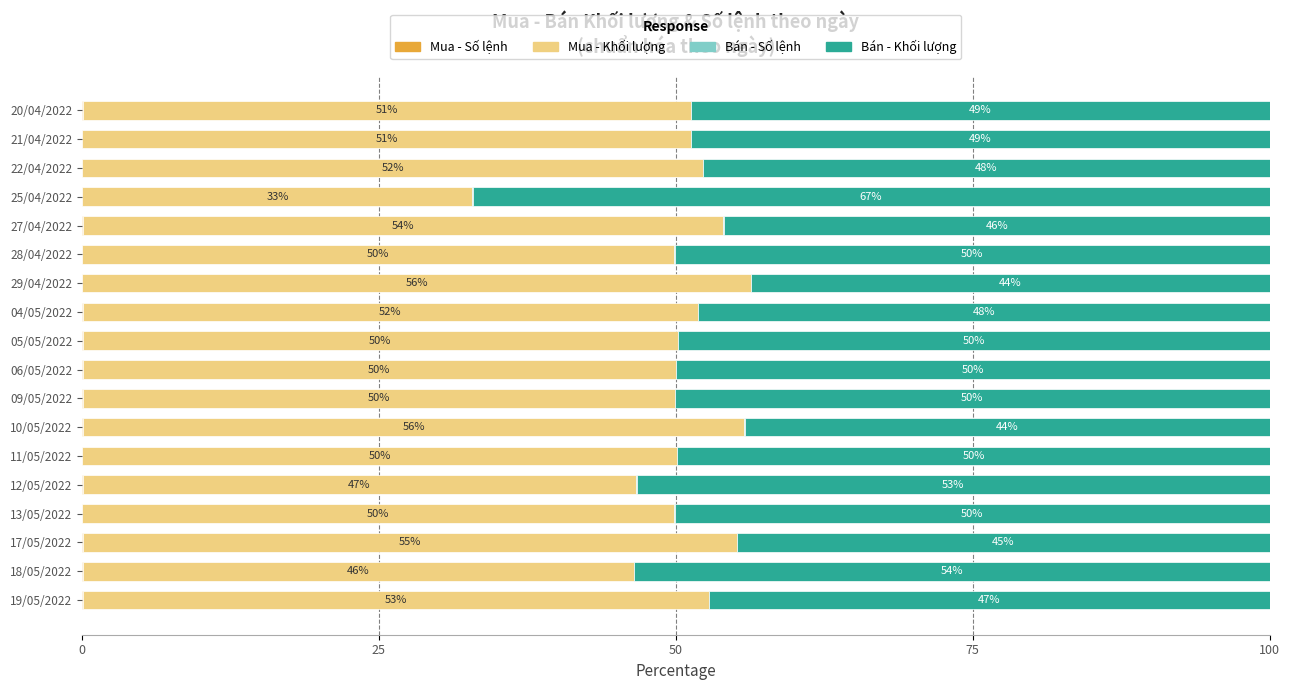

What is the total value across all series at 17/05/2022?

100.0